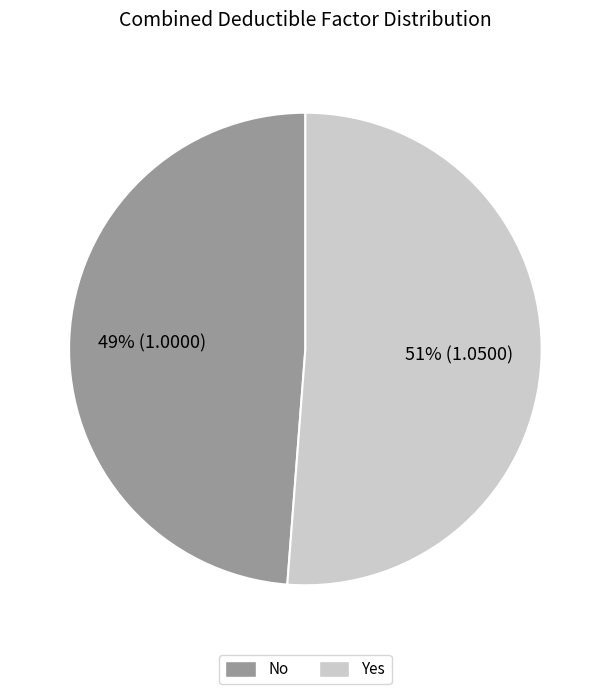

Rank the categories by value from lowest to highest.

No, Yes